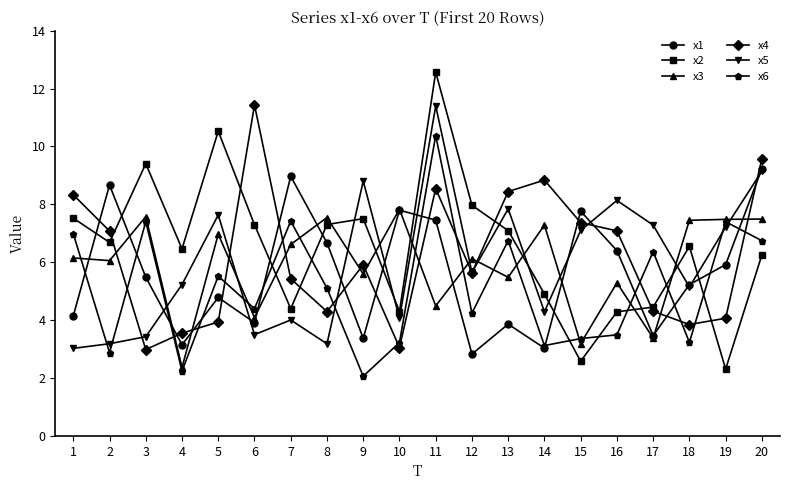

What is the greatest value displayed?

12.6